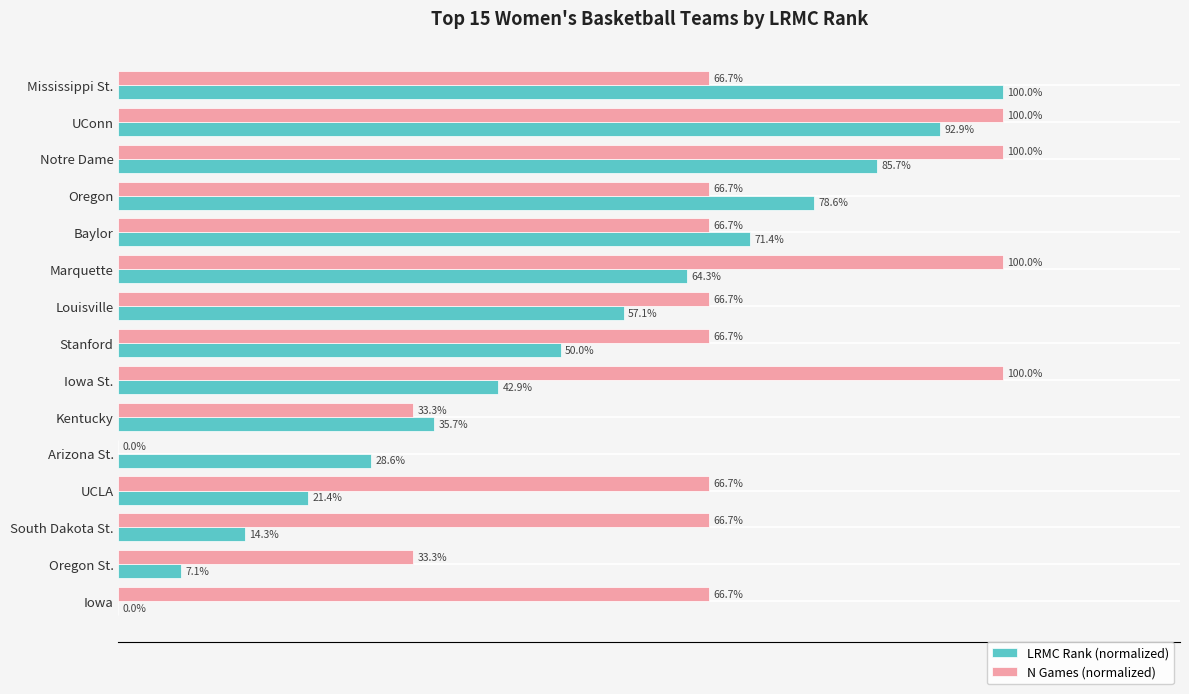

Which series changed the most between Kentucky and South Dakota St.?

N Games (normalized)